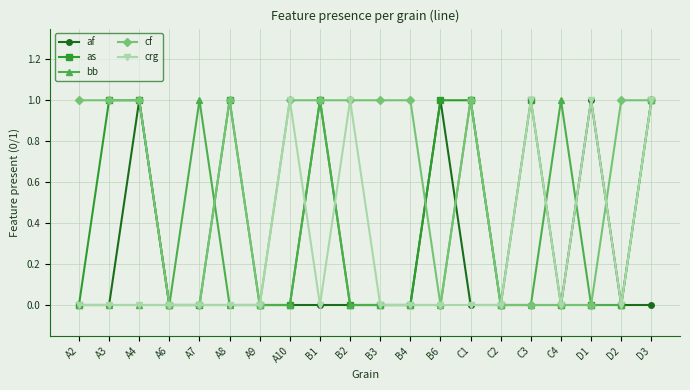

At which category does af reach its first local peak?

A4